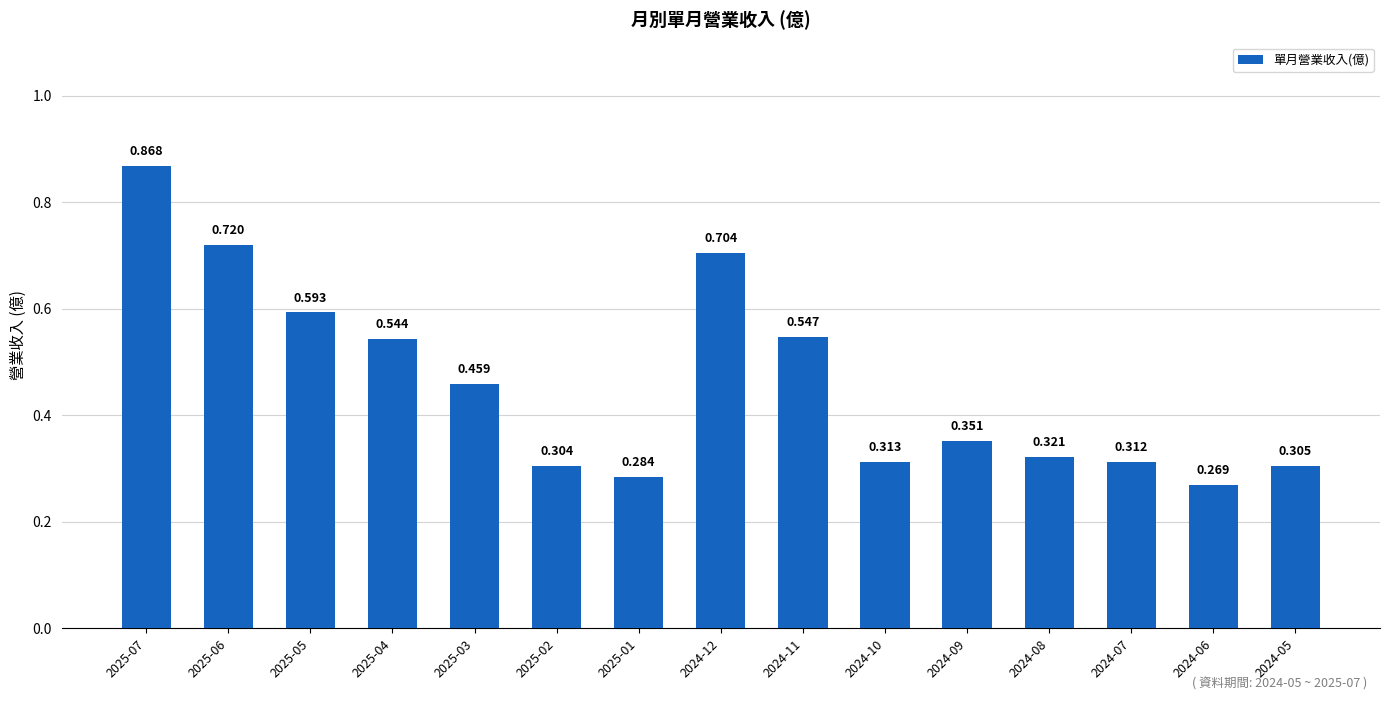

What is the value of the 9th bar from the left?

0.5